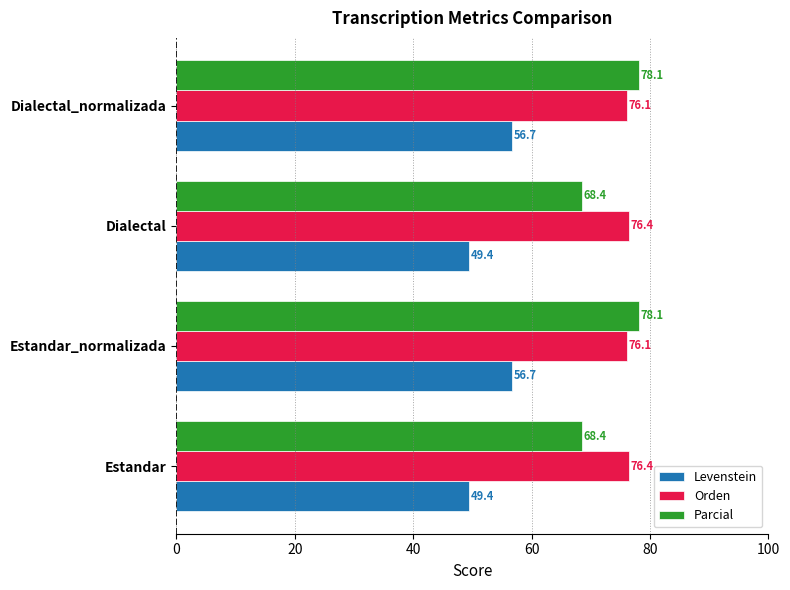

What is the approximate value of Parcial at Estandar?

68.4